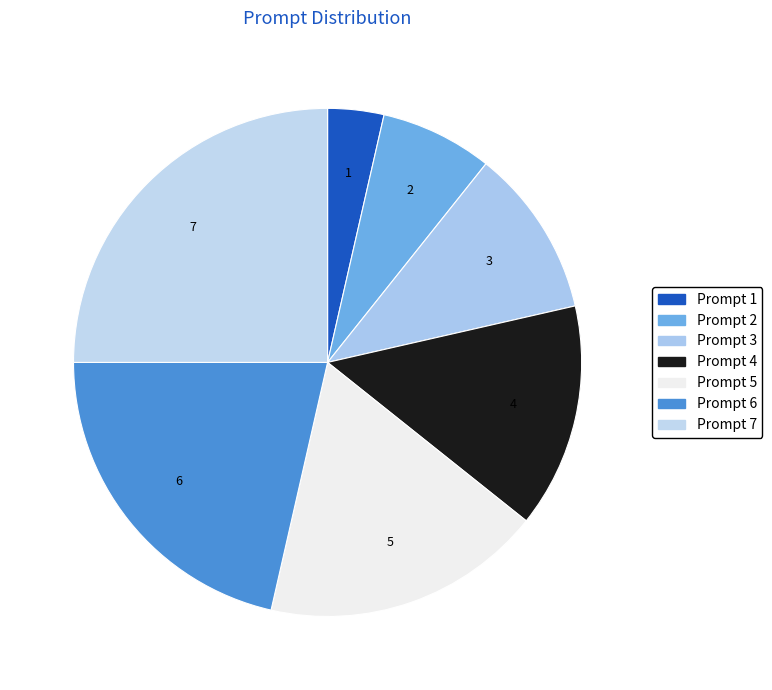

Which category has the biggest portion of the pie?

Prompt 7